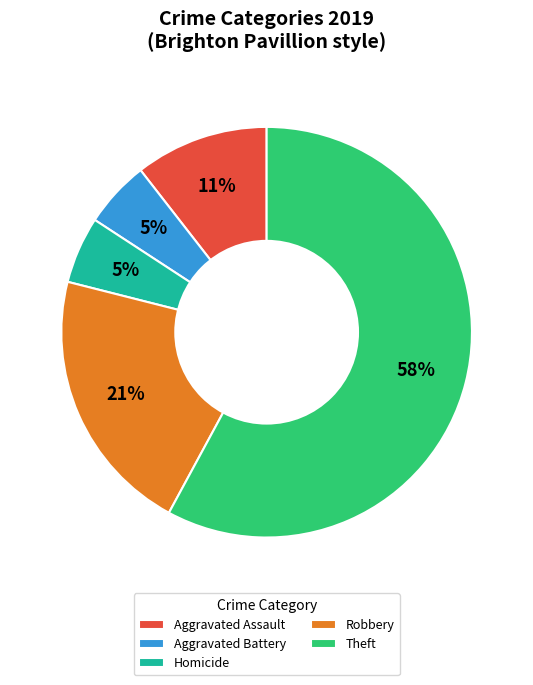

Which slice is the largest?

Theft